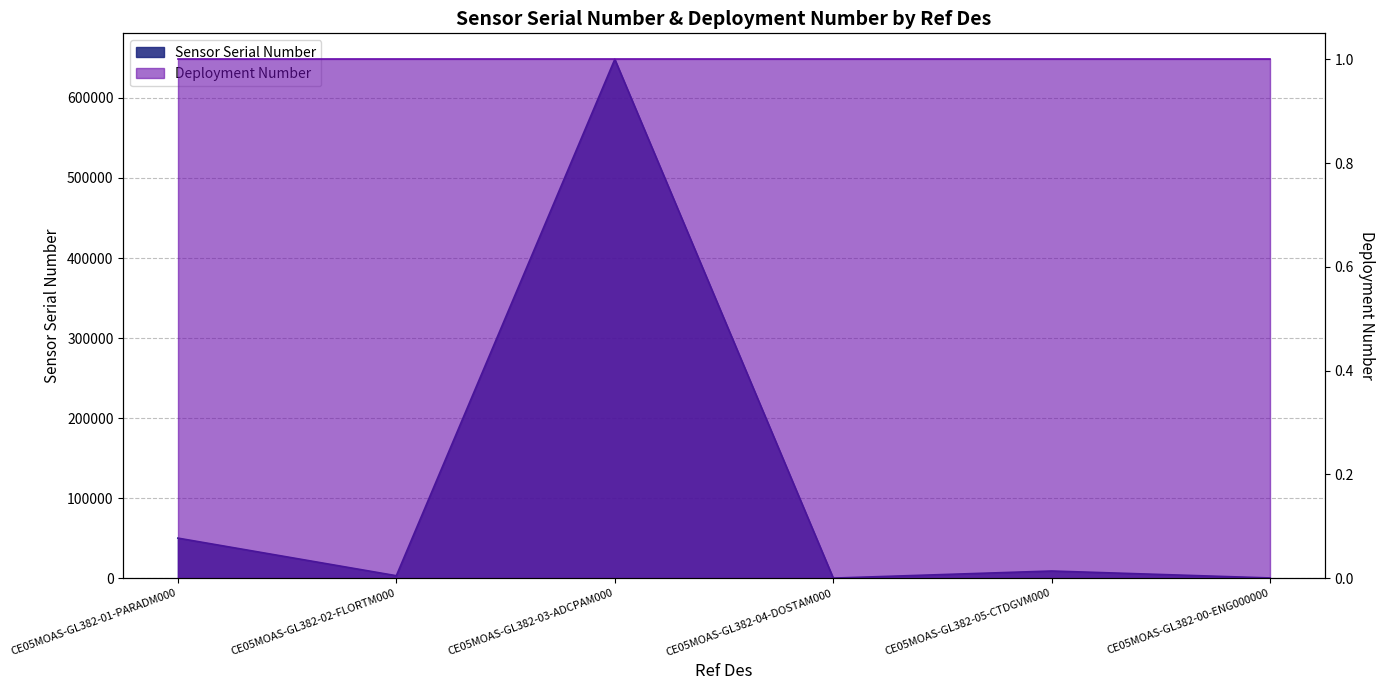

Reading right to left, transcribe all the data shown in this chart.

CE05MOAS-GL382-00-ENG000000=382	CE05MOAS-GL382-05-CTDGVM000=9059	CE05MOAS-GL382-04-DOSTAM000=191	CE05MOAS-GL382-03-ADCPAM000=648292	CE05MOAS-GL382-02-FLORTM000=3185	CE05MOAS-GL382-01-PARADM000=50161